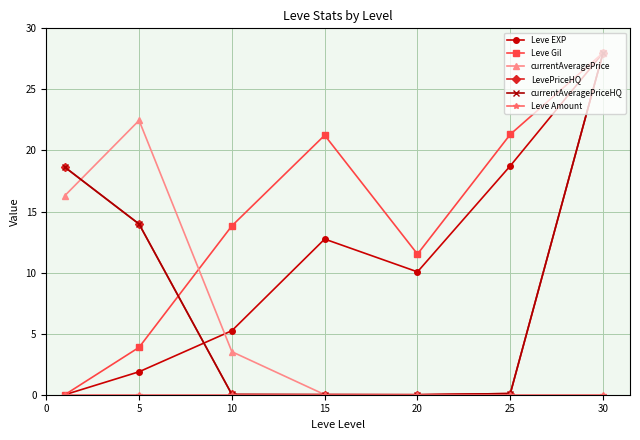

True or false: Leve Amount has more than 1 interior local peaks.

False